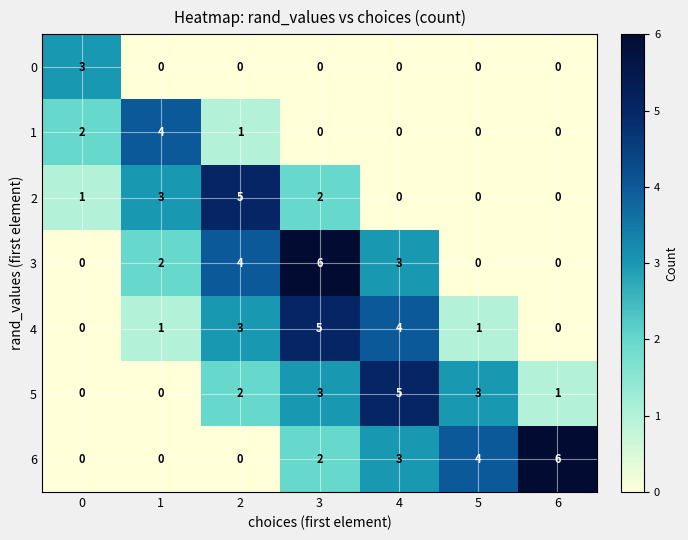

What value does the 2 series have at 1?

3